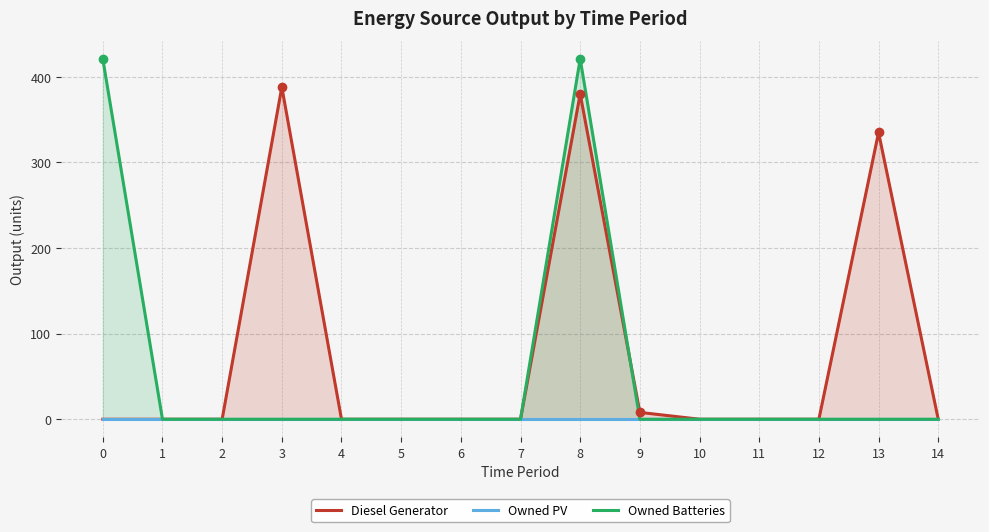

True or false: Owned Batteries and Diesel Generator intersect in this chart.

True